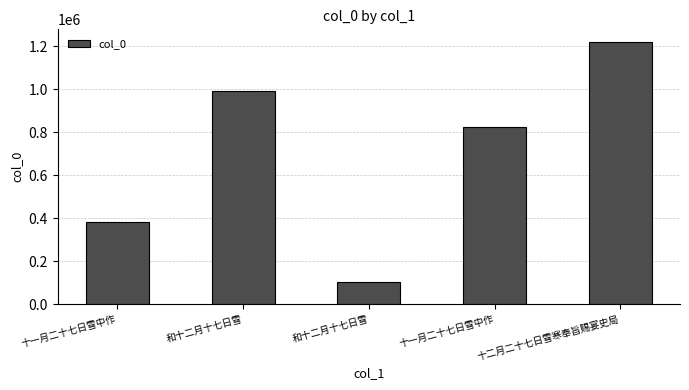

How many series are shown in this chart?

1